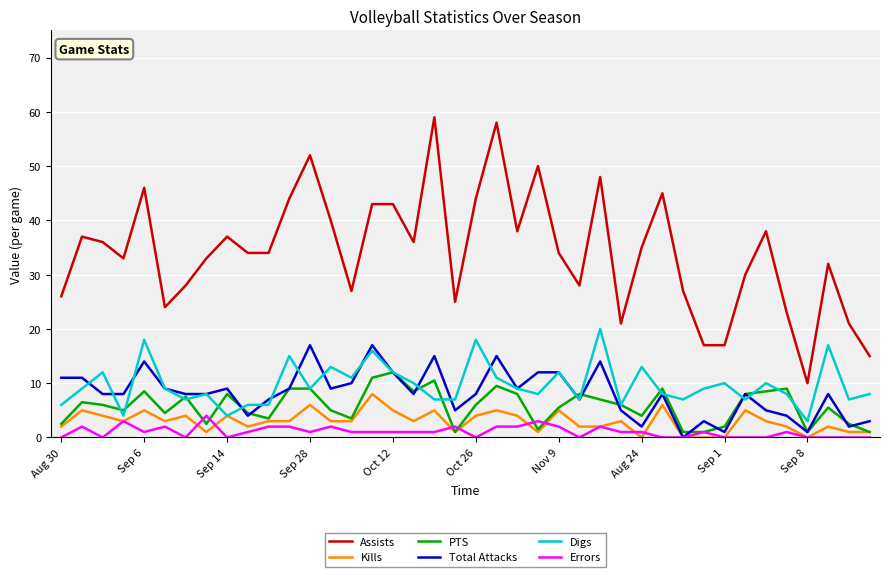

What is the maximum value for PTS?

12.0